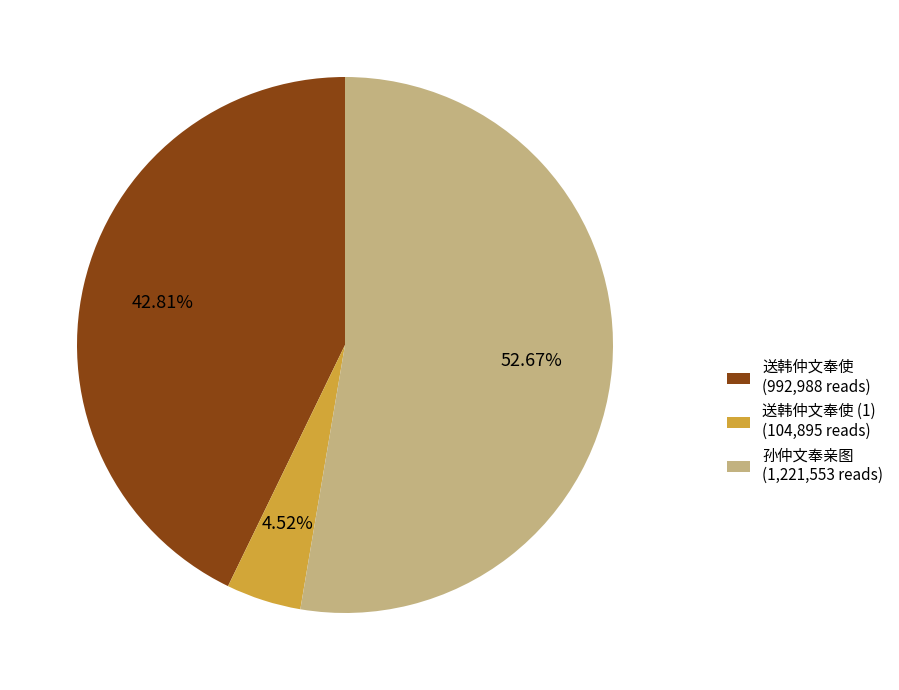

What is the majority slice?

孙仲文奉亲图 (1,221,553 reads)